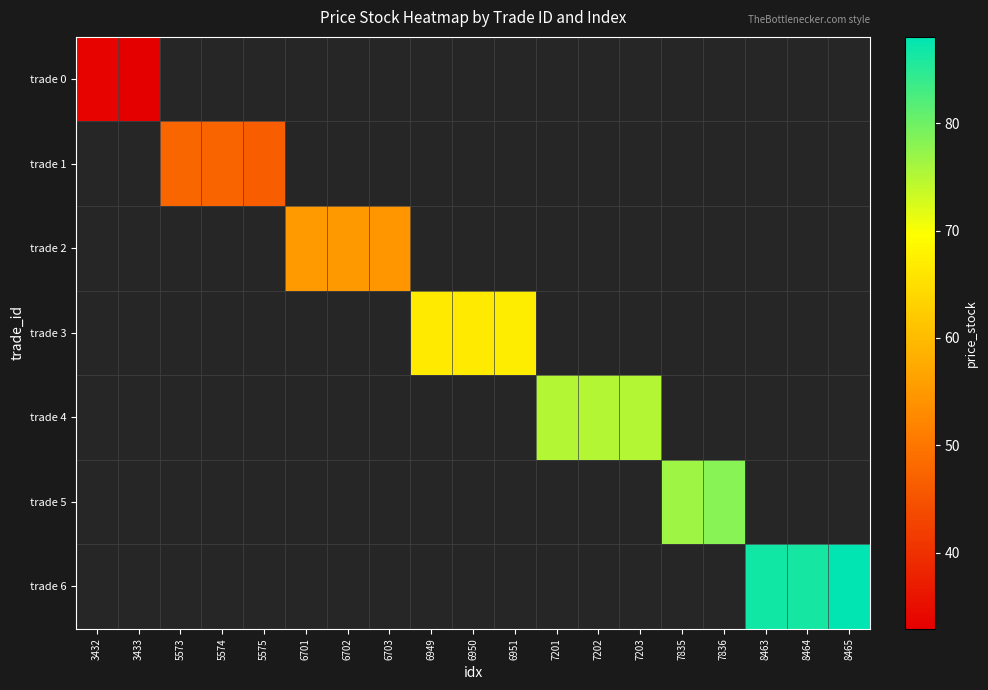

Which category has the highest value across all series?

8465